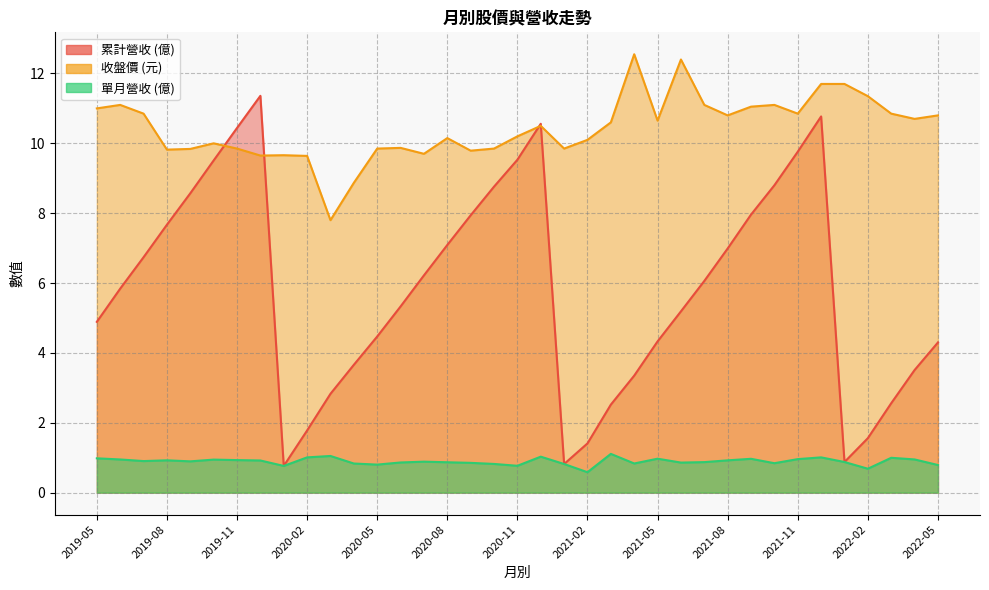

How many data points in 累計營收 are less than 5?

16